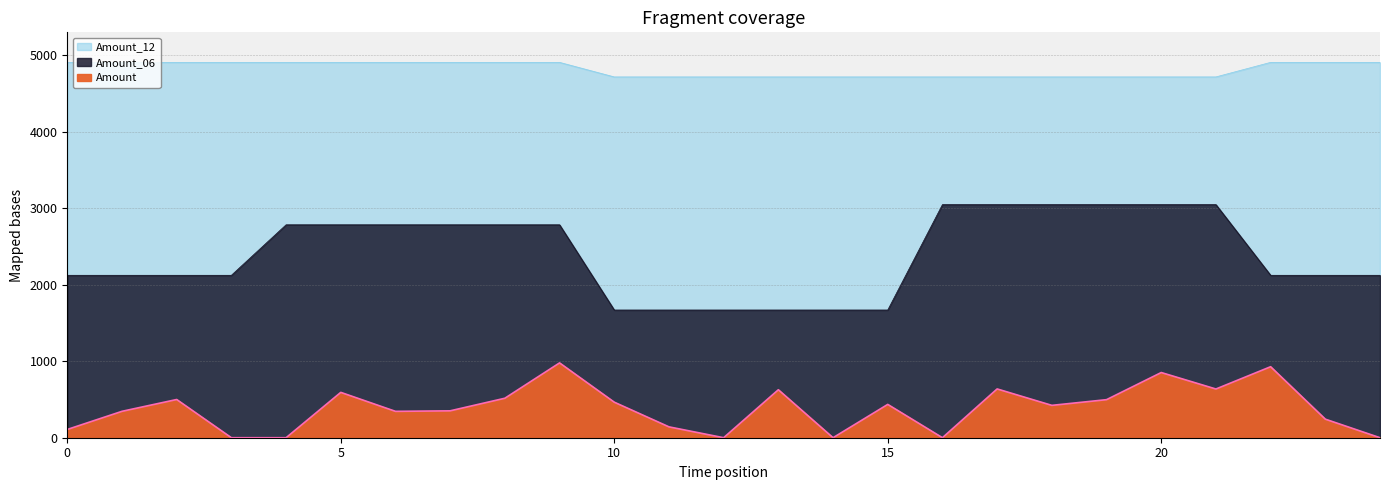

At which label does Amount first exceed 423?

2